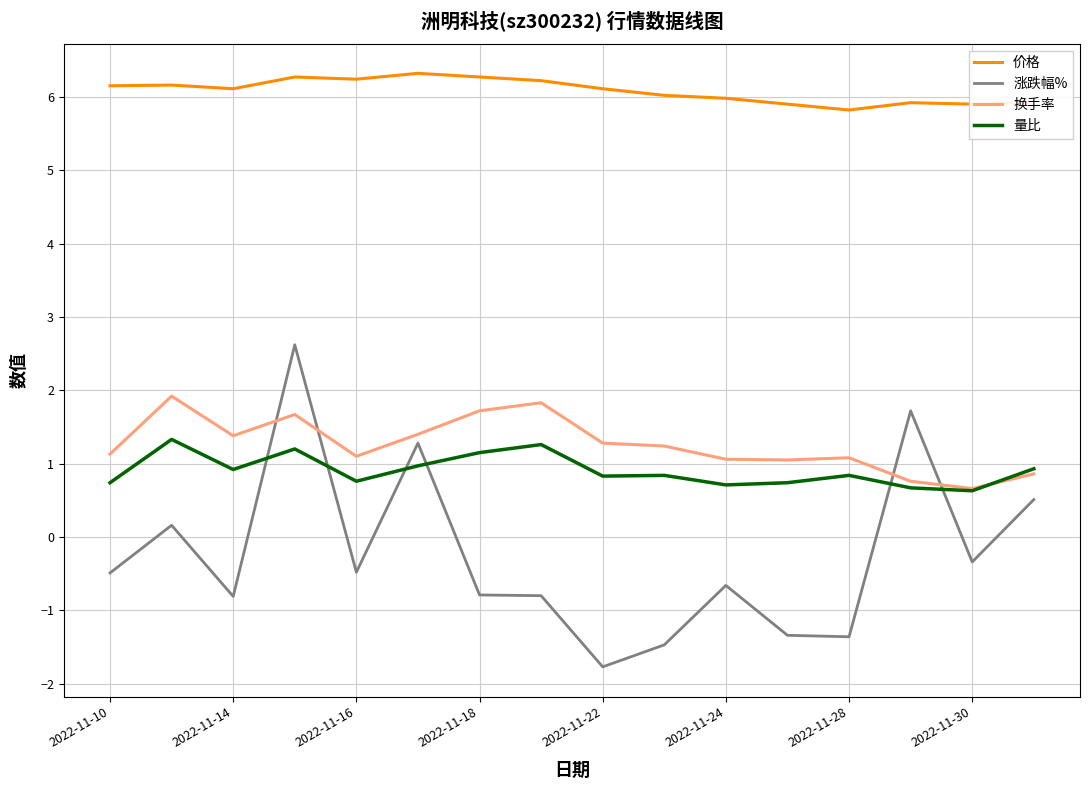

True or false: 价格 and 涨跌幅% cross at least once.

False